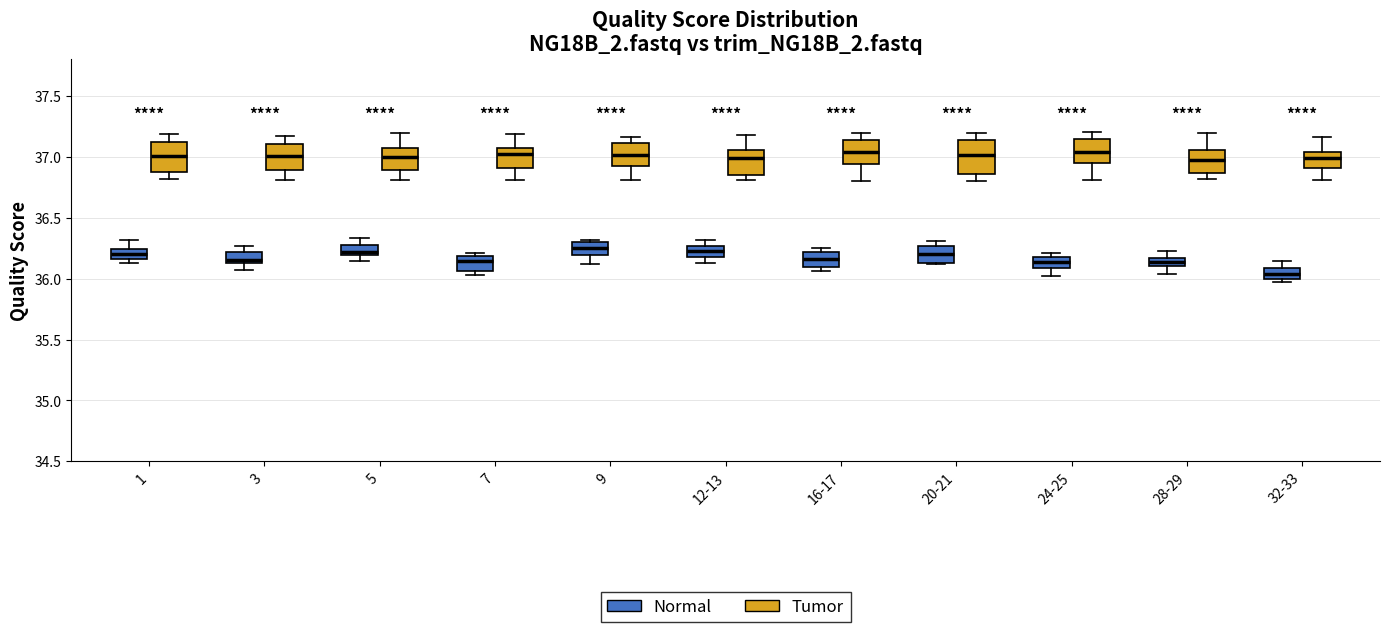

Where is the upper edge of the box for 1 (Tumor) on the y-axis? The values are not printed on the chart, so give them approximately, as read against the axis.

37.10